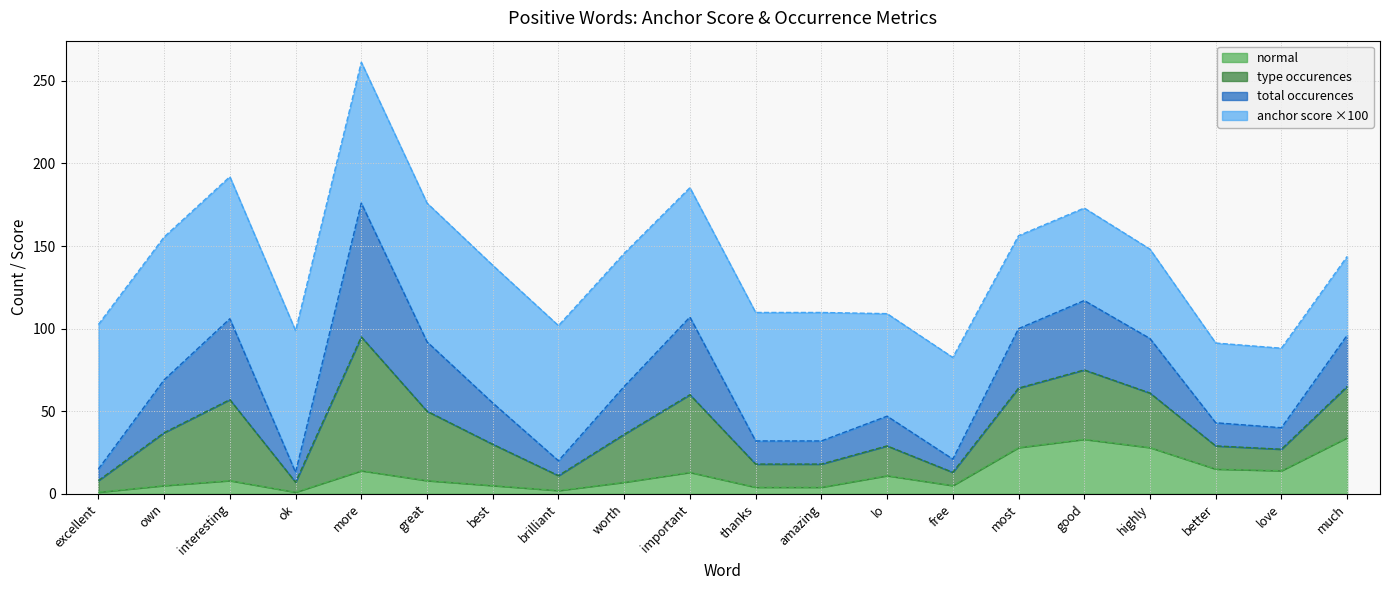

Does the chart have visible grid lines?

Yes